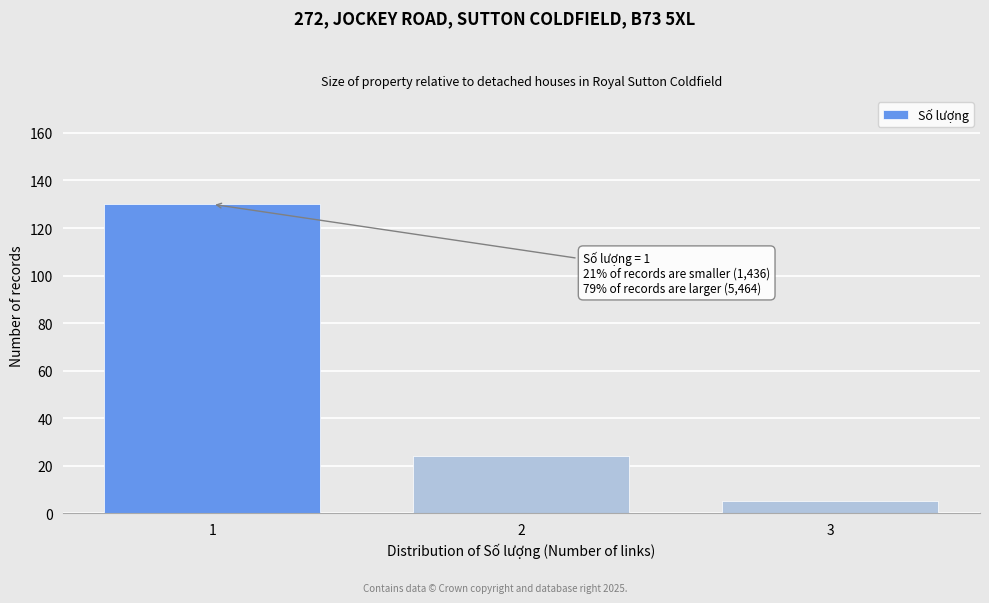

Reading left to right, transcribe all the data shown in this chart.

130	24	5